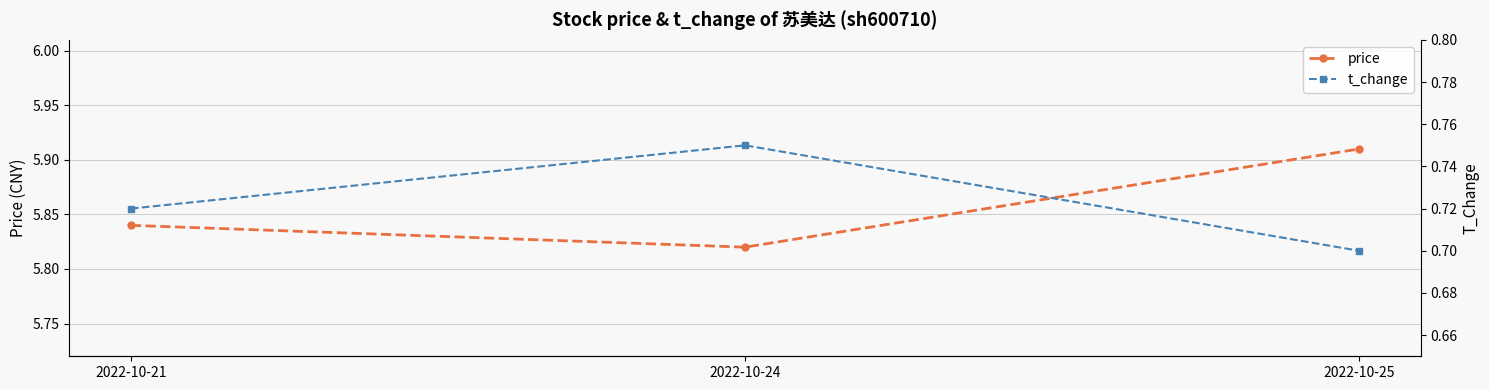

Reading right to left, what are all the values shown in this chart?

price: 5.9	5.8	5.8
t_change: 0.7	0.8	0.7